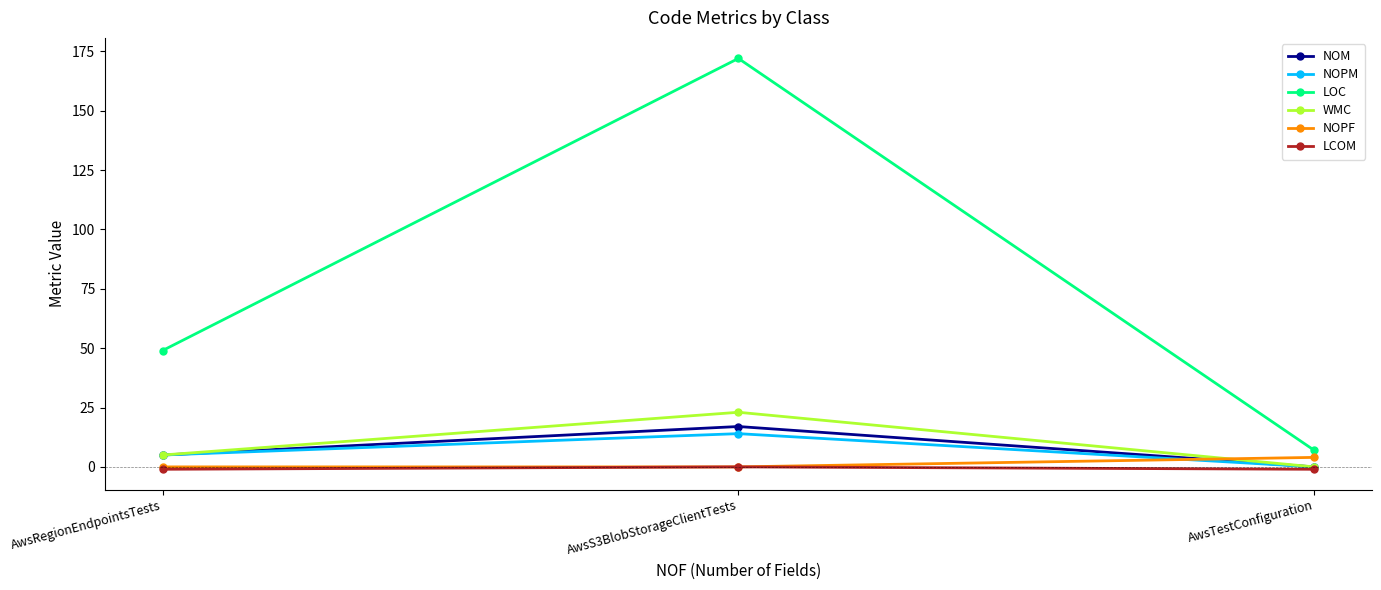

What is the spread (max minus min) of values at AwsS3BlobStorageClientTests?

172